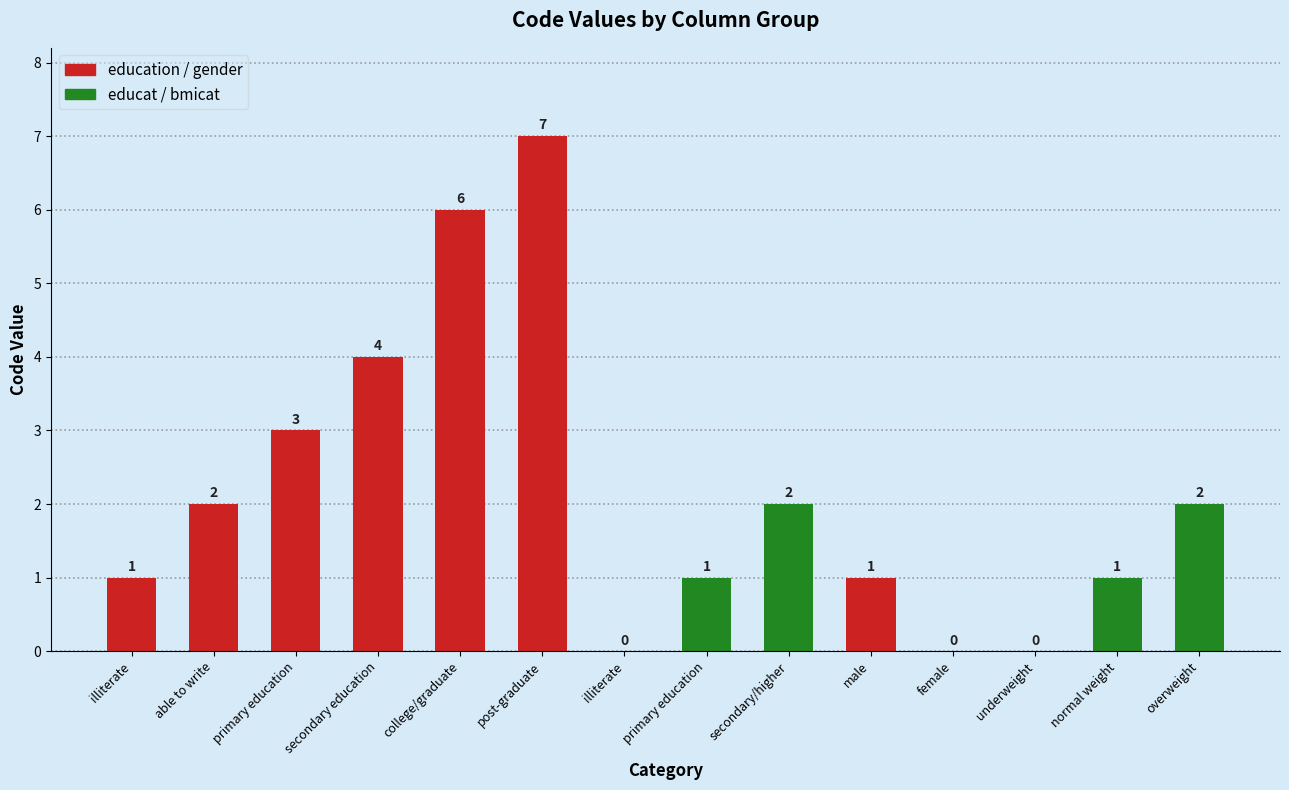

Where does the data first go above 2?

primary education